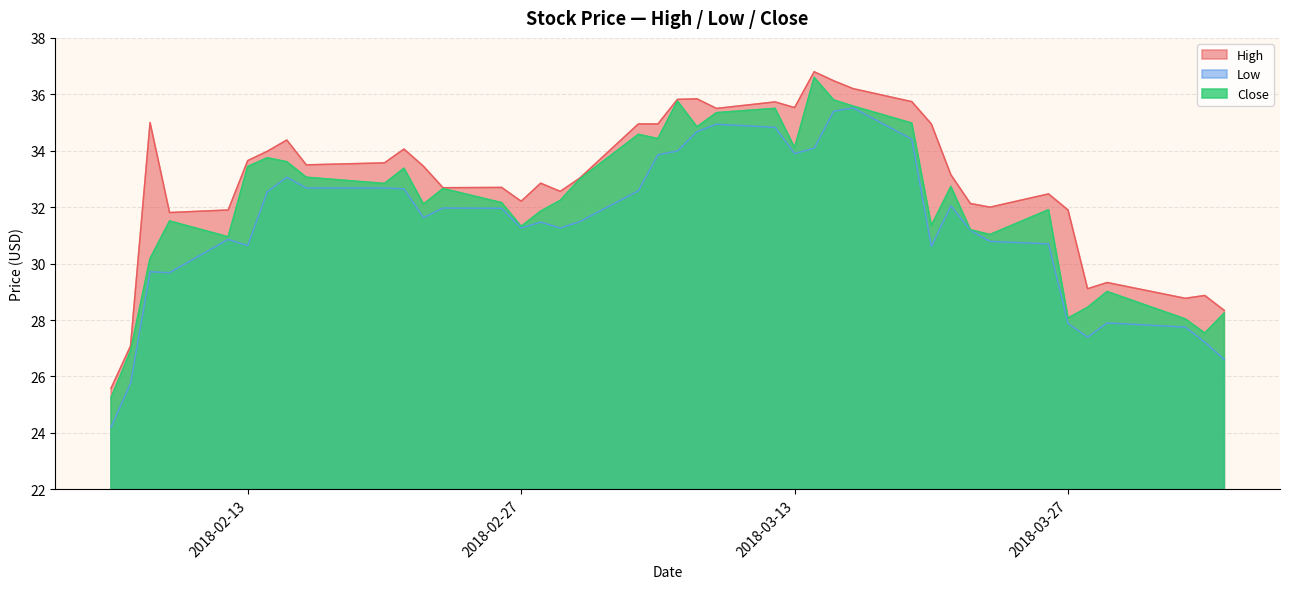

Reading right to left, list all the values displayed in this chart.

High: 28.3	28.9	28.8	29.3	29.1	31.9	32.5	32.0	32.1	33.1	35.0	35.7	36.2	36.5	36.8	35.5	35.7	35.5	35.8	35.8	35.0	35.0	33.0	32.6	32.9	32.2	32.7	32.7	33.5	34.1	33.6	33.5	34.4	34.0	33.6	31.9	31.8	35.0	27.1	25.6
Low: 26.6	27.2	27.8	27.9	27.4	27.9	30.7	30.8	31.2	32.0	30.6	34.4	35.5	35.4	34.1	33.9	34.8	34.9	34.7	34.0	33.9	32.6	31.5	31.3	31.5	31.3	32.0	32.0	31.6	32.6	32.7	32.7	33.1	32.5	30.6	30.9	29.7	29.7	25.8	24.2
Close: 28.2	27.5	28.0	29.0	28.4	28.1	31.9	31.0	31.2	32.7	31.4	35.0	35.6	35.8	36.6	34.1	35.5	35.4	34.9	35.8	34.4	34.6	33.0	32.2	31.9	31.3	32.2	32.7	32.1	33.4	32.8	33.1	33.6	33.8	33.4	30.9	31.5	30.2	26.9	25.2